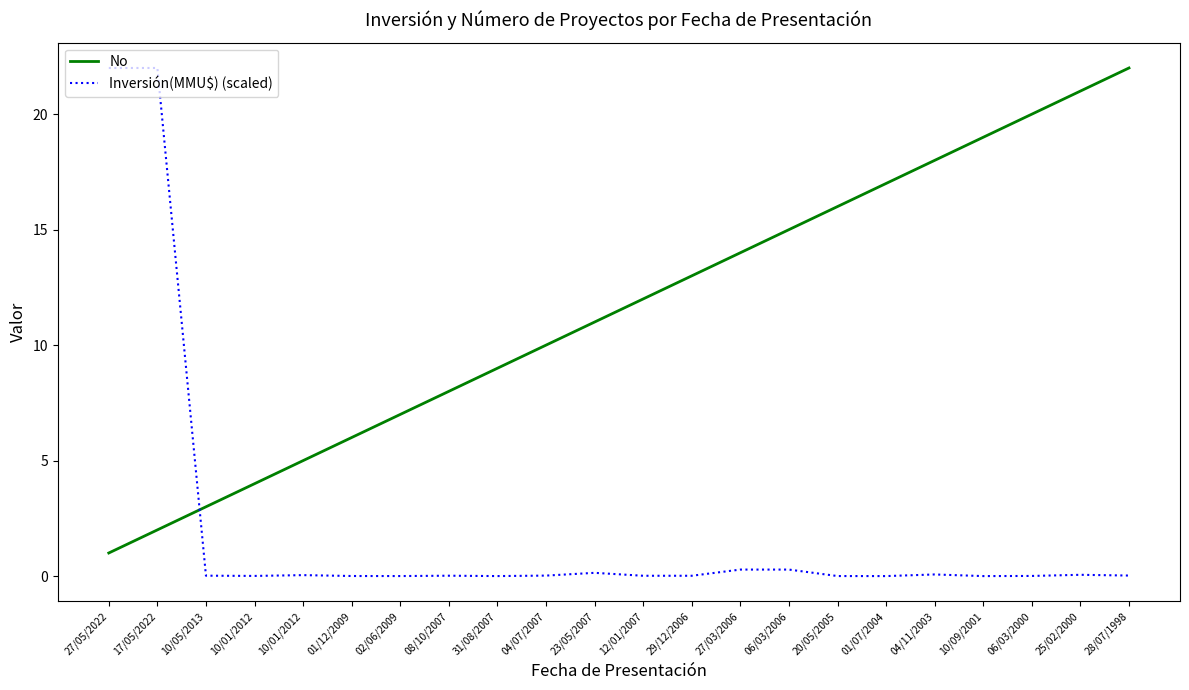

True or false: No has a value of 32.9 at 28/07/1998.

False